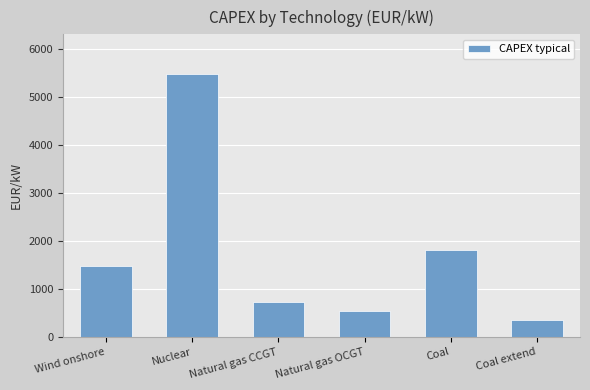

List the labels in order of value, largest first.

Nuclear, Coal, Wind onshore, Natural gas CCGT, Natural gas OCGT, Coal extend